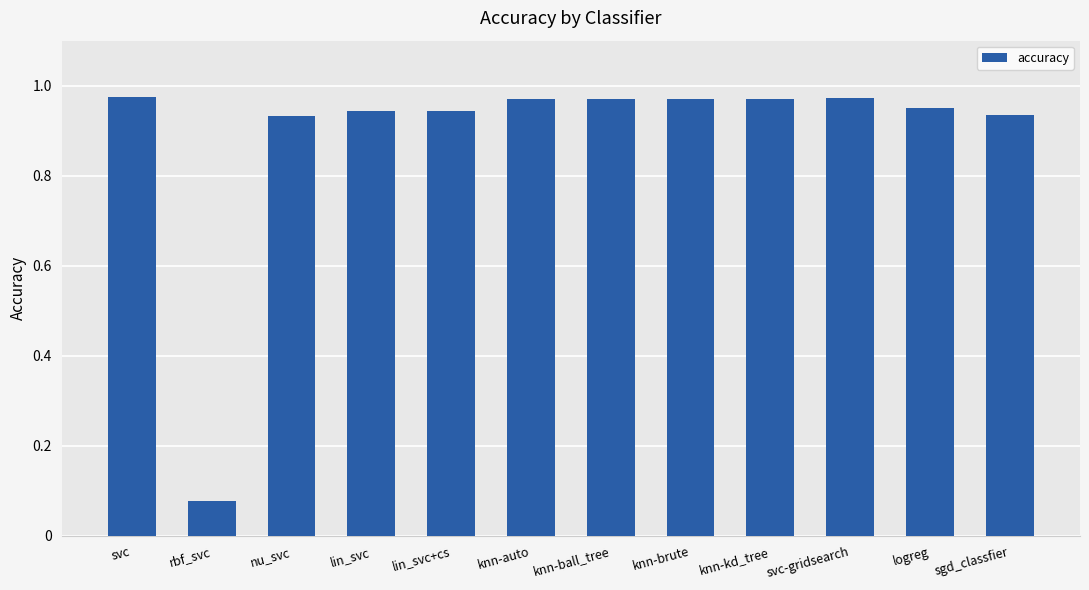

Is it true that the value at knn-auto is 0.3?

False